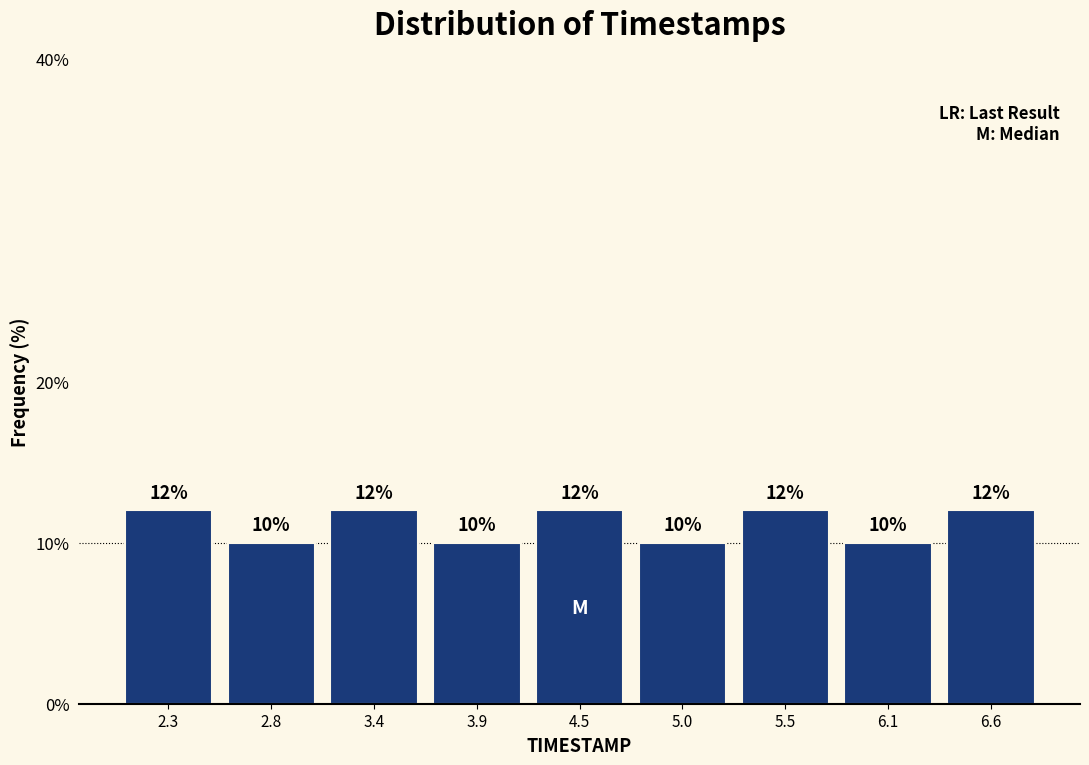

Reading left to right, transcribe this chart: for each bar, give the range it covers on the x-axis and its height. The bar edges are not printed on the chart, so give them approximately, as read against the axis.

2.0 to 2.5: 12
2.5 to 3.1: 10
3.1 to 3.6: 12
3.6 to 4.2: 10
4.2 to 4.7: 12
4.7 to 5.3: 10
5.3 to 5.8: 12
5.8 to 6.4: 10
6.4 to 6.9: 12